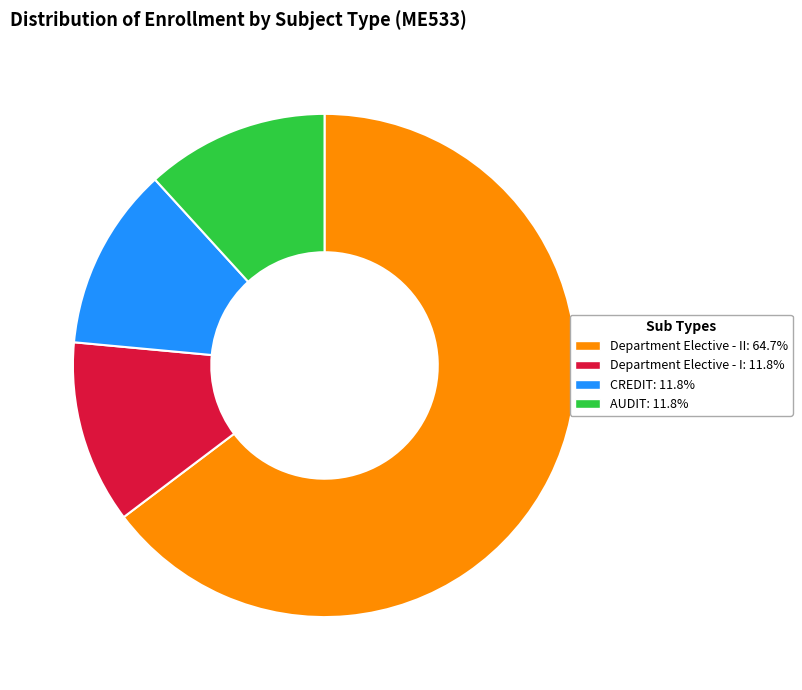

Count the number of slices in the pie.

4